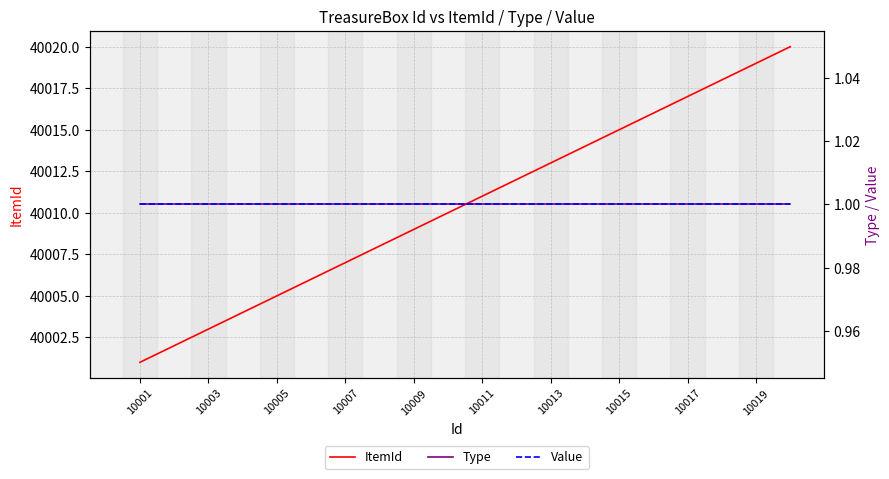

The ItemId series shows 56462 at 10001. True or false?

False